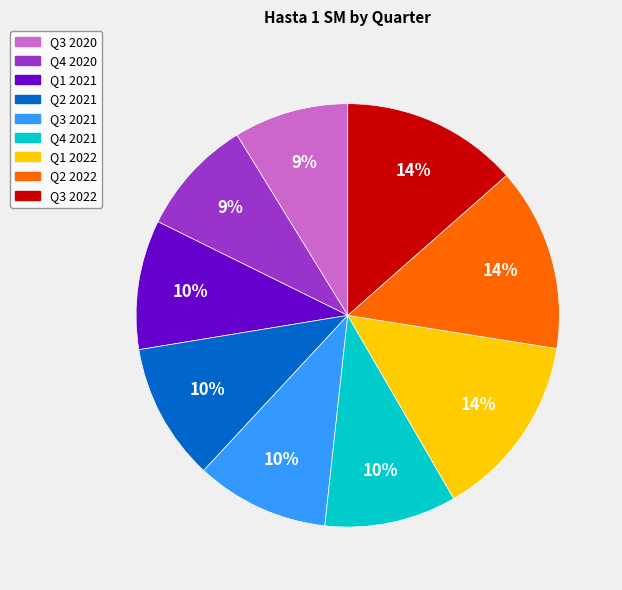

To the nearest percent, what percentage of the pie is Q4 2021?

10%